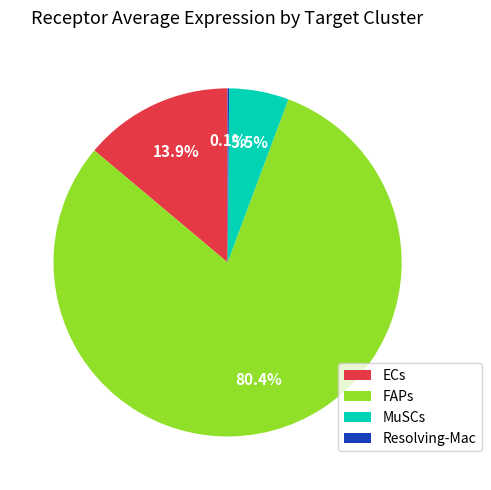

What is the largest slice in the pie chart?

FAPs